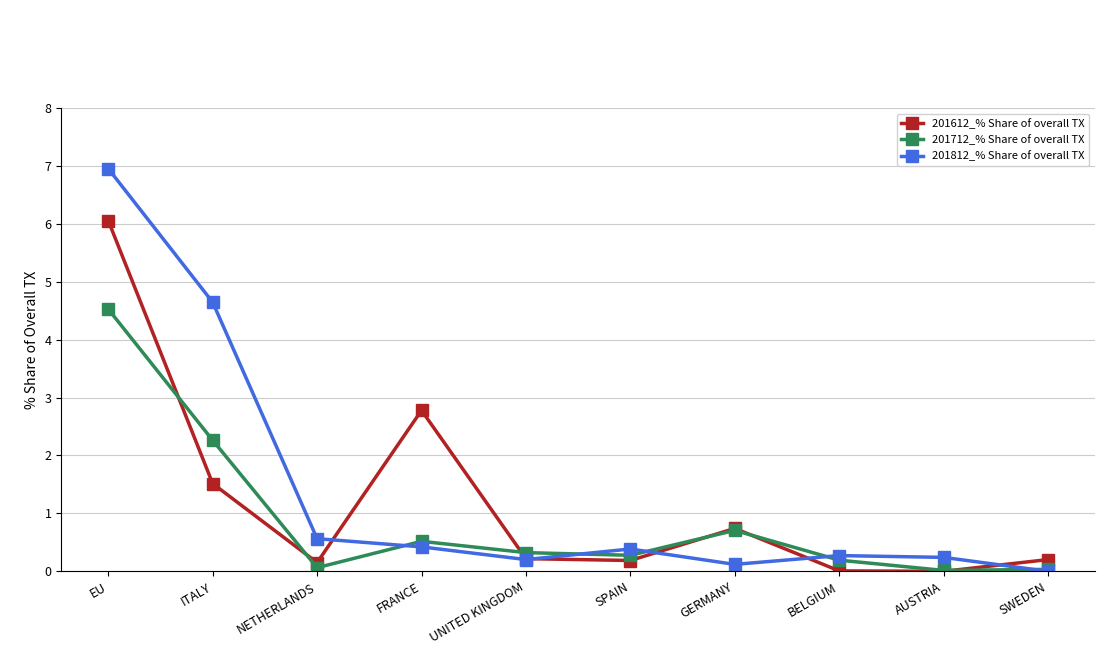

Which category has the highest value in the 201712_% Share of overall TX series?

EU